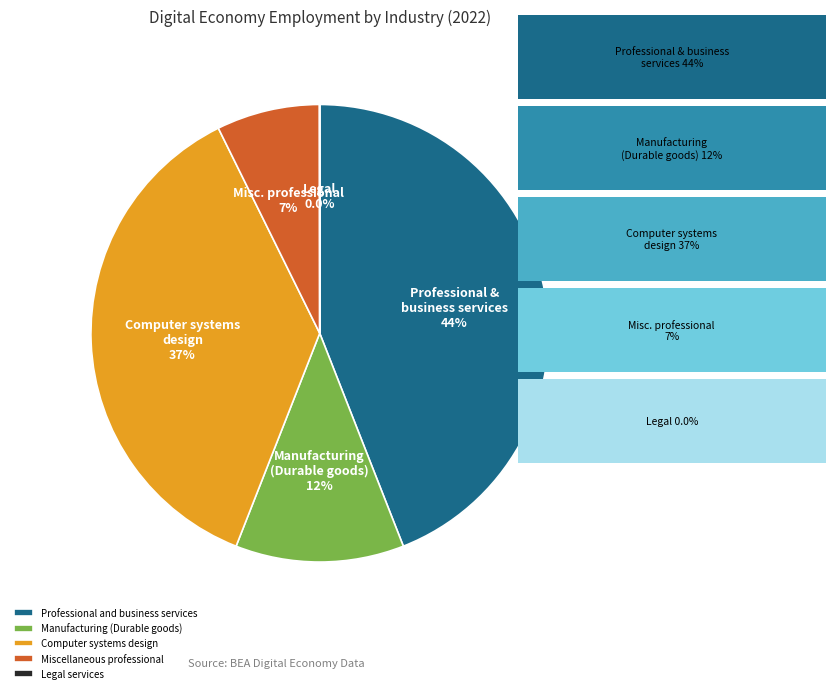

What percentage is the Professional and business services slice, to the nearest percent?

44%